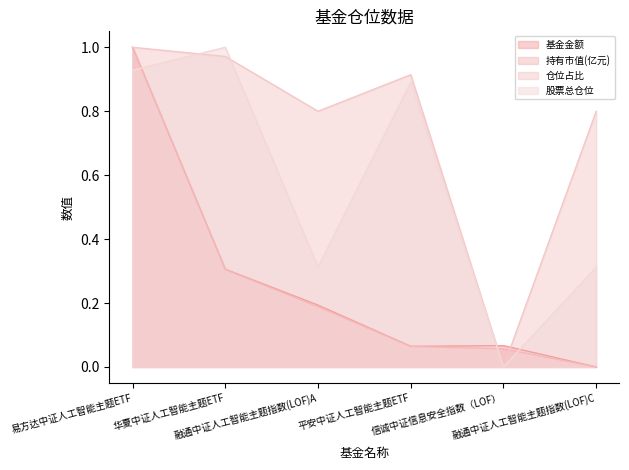

What is the average value of the 仓位占比 series?

0.7